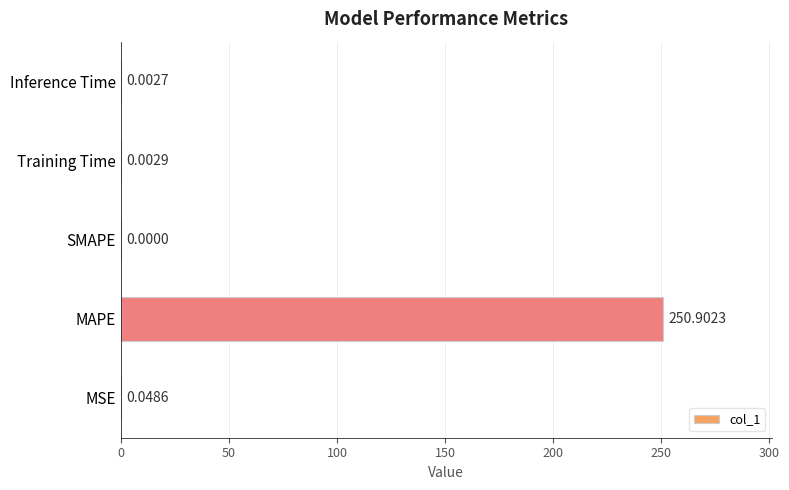

What is the sum of all values?

251.0